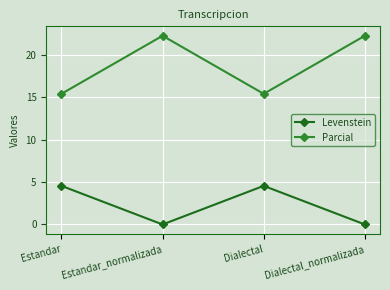

Rank the series at Estandar from lowest to highest value.

Levenstein, Parcial